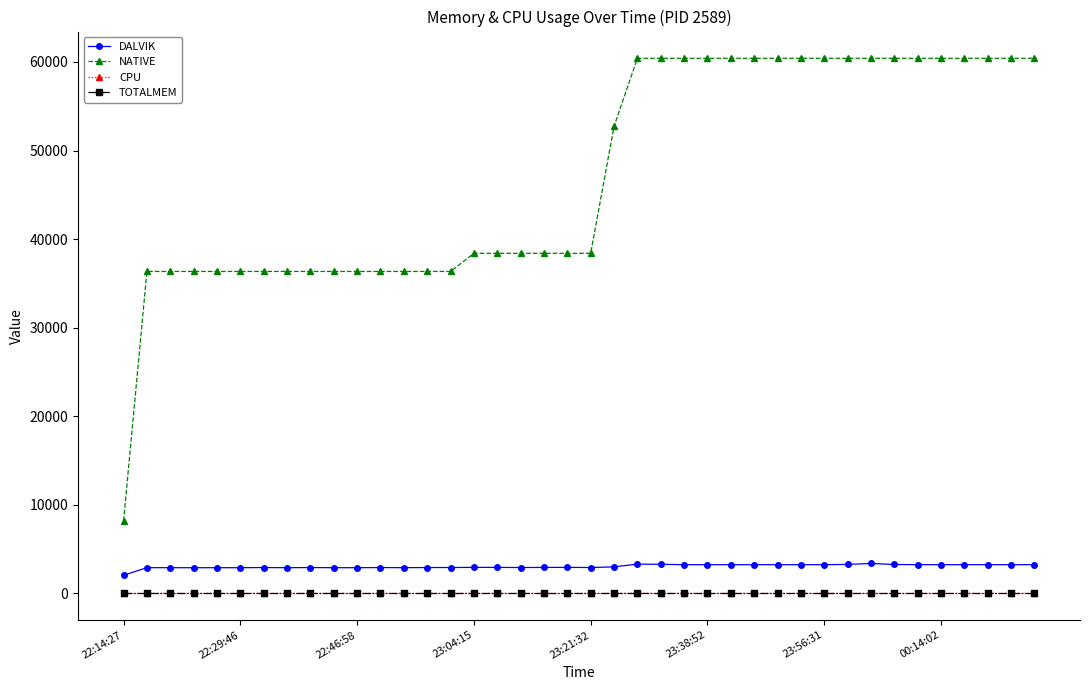

Which series has the largest total across all categories?

NATIVE